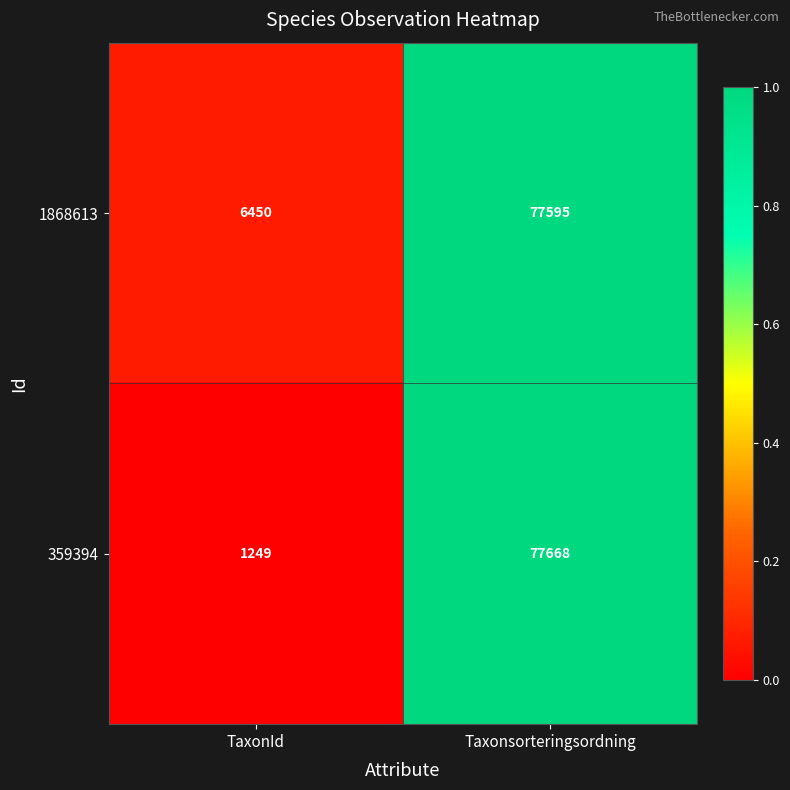

Count the number of categories in the chart.

2